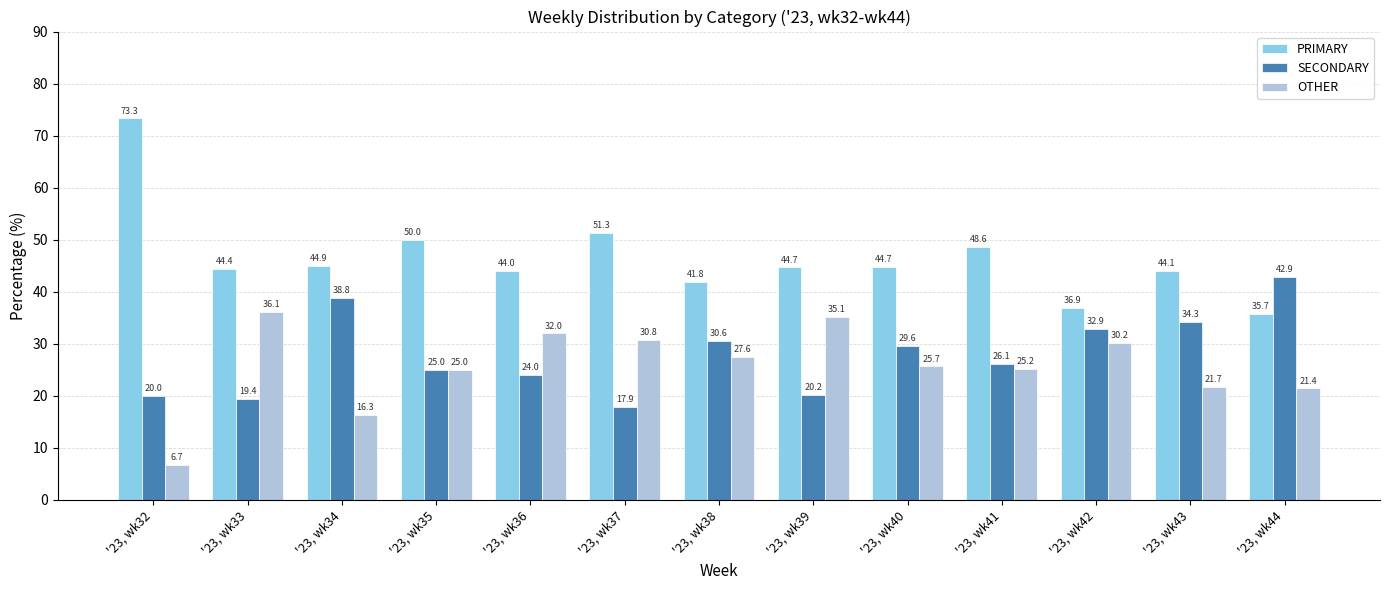

Rank the categories by SECONDARY value from highest to lowest.

'23, wk44, '23, wk34, '23, wk43, '23, wk42, '23, wk38, '23, wk40, '23, wk41, '23, wk35, '23, wk36, '23, wk39, '23, wk32, '23, wk33, '23, wk37